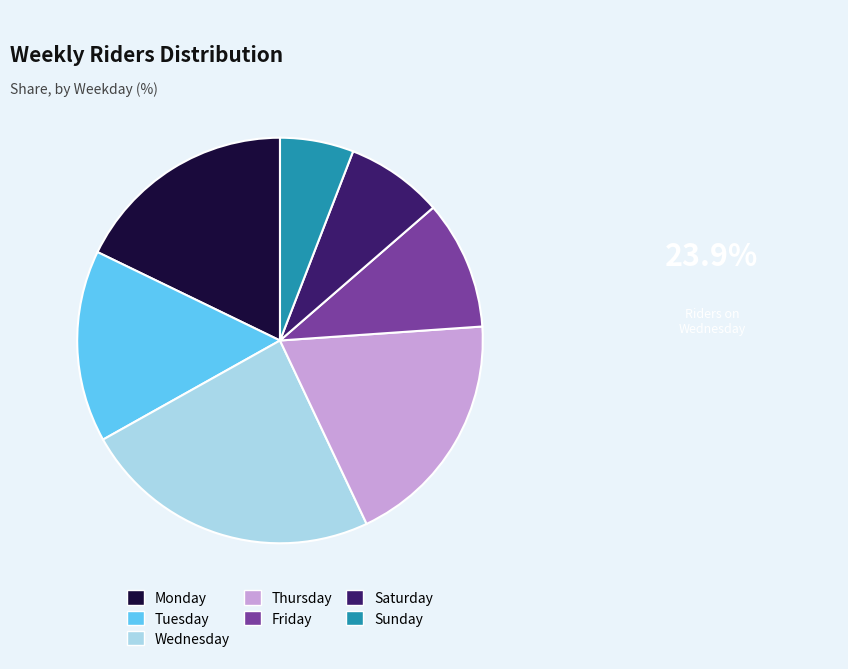

Which has a higher value, Friday or Thursday?

Thursday